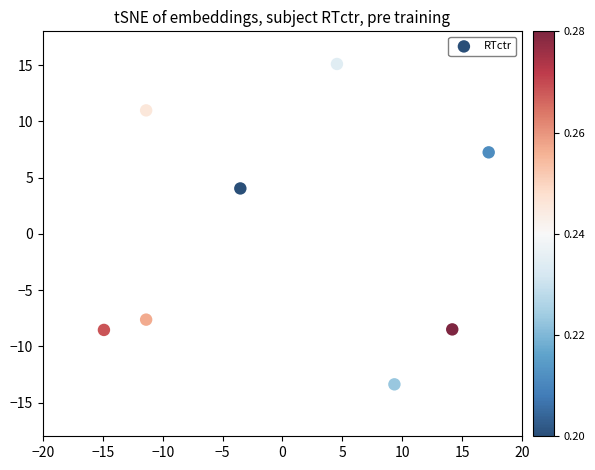

What is the average X value?

0.5